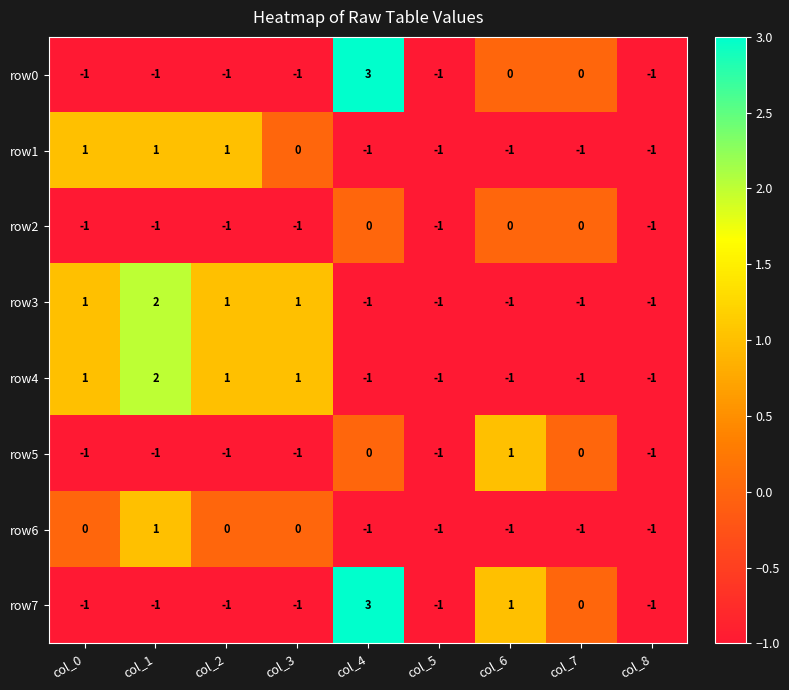

At which category does the chart reach its peak across all series?

col_4